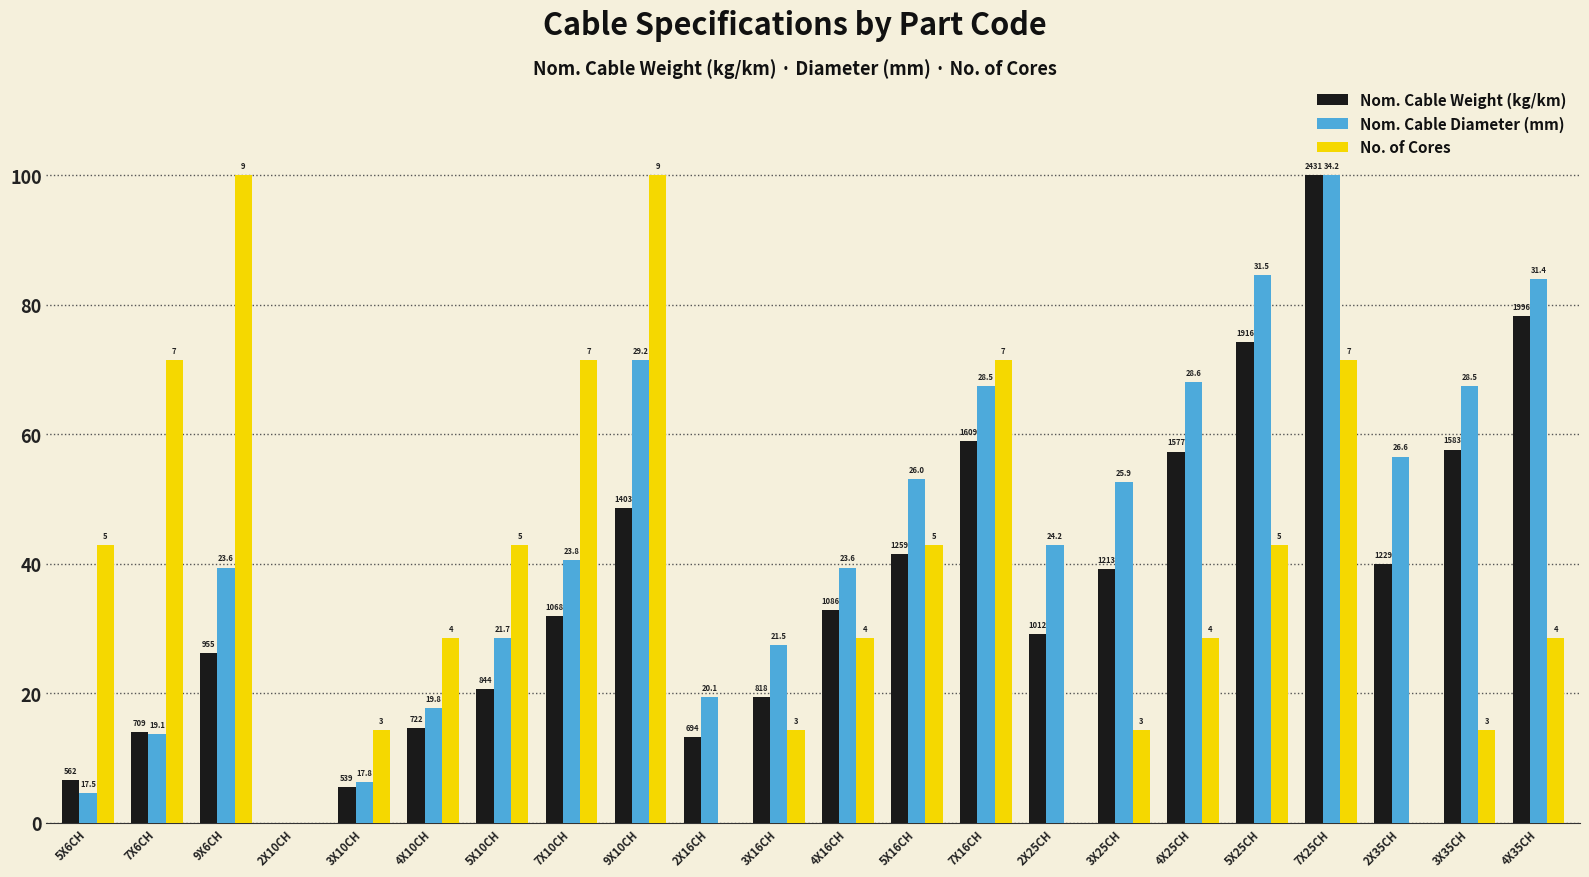

What are all the series names shown in the legend?

Nom. Cable Weight (kg/km), Nom. Cable Diameter (mm), No. of Cores